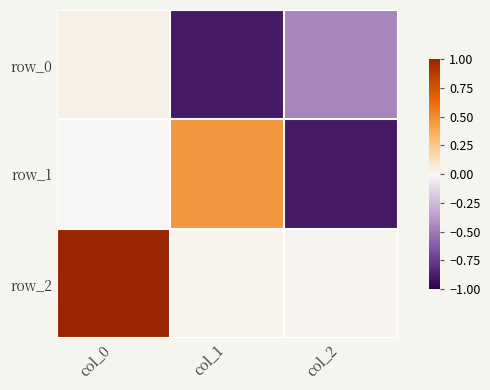

Count the number of data series in this chart.

3